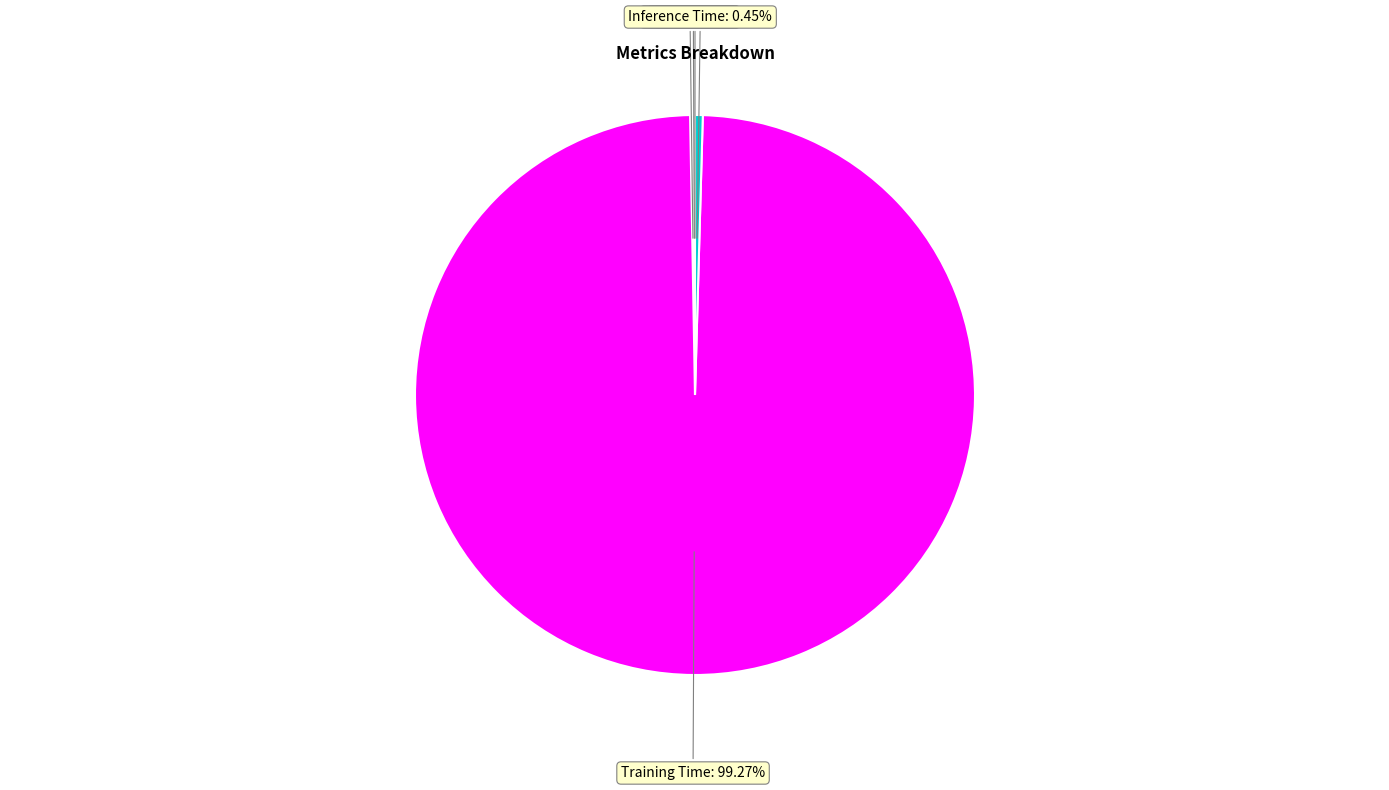

The Training Time slice represents 99% of the pie. True or false?

True